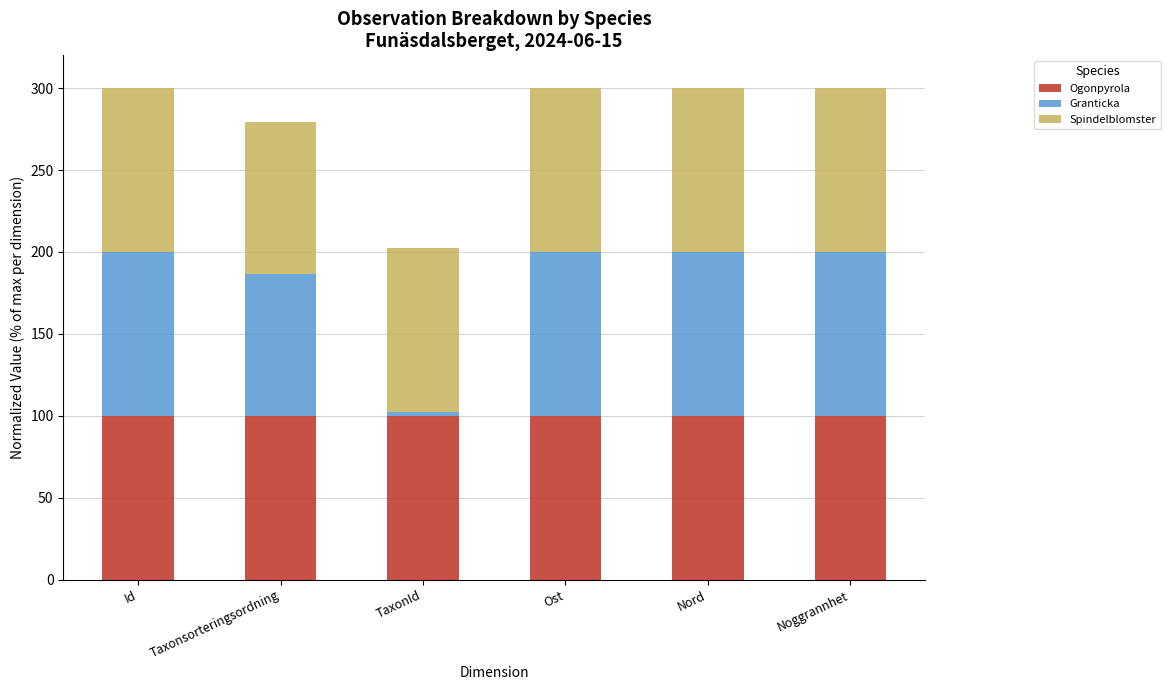

What is the total value across all series at Noggrannhet?

300.0